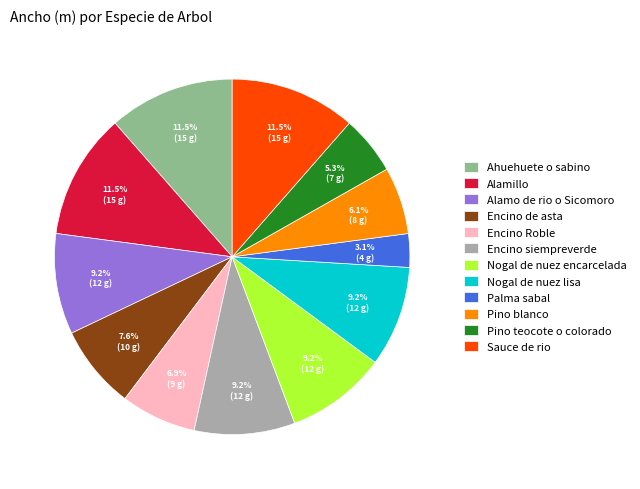

What portion of the pie excludes Pino blanco?

93.9%